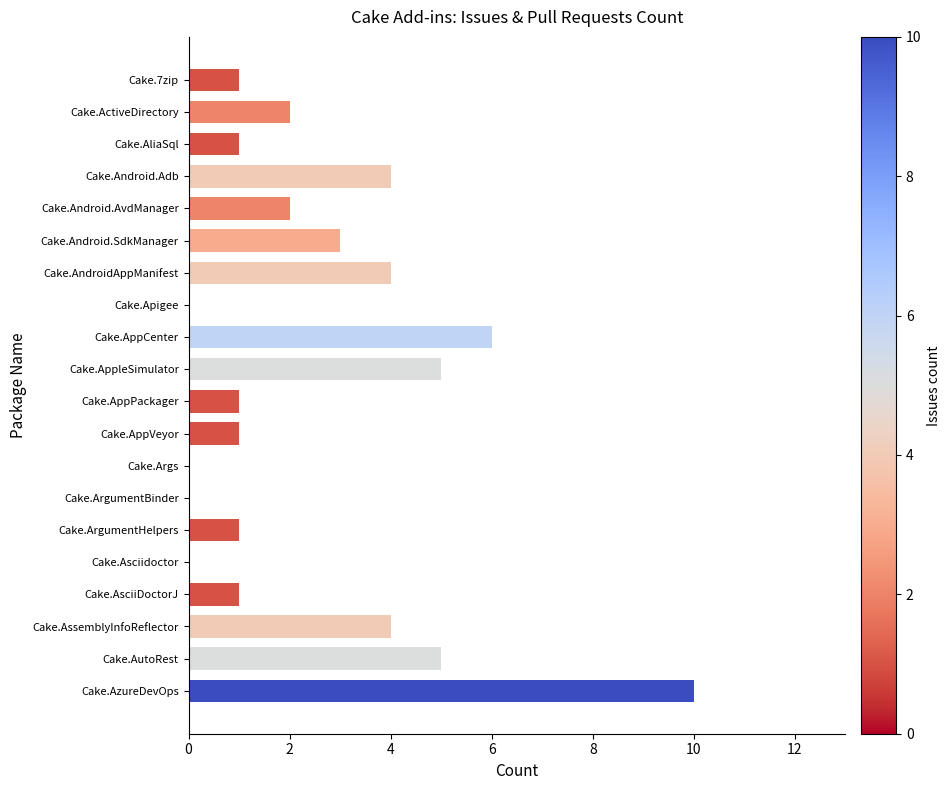

Approximately how many times larger is the value at Cake.AndroidAppManifest compared to Cake.Android.SdkManager?

1.3